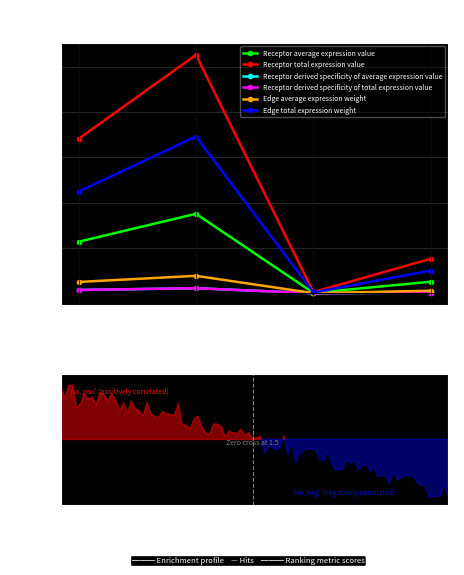

Which series has the largest range (max minus min)?

Receptor total expression value